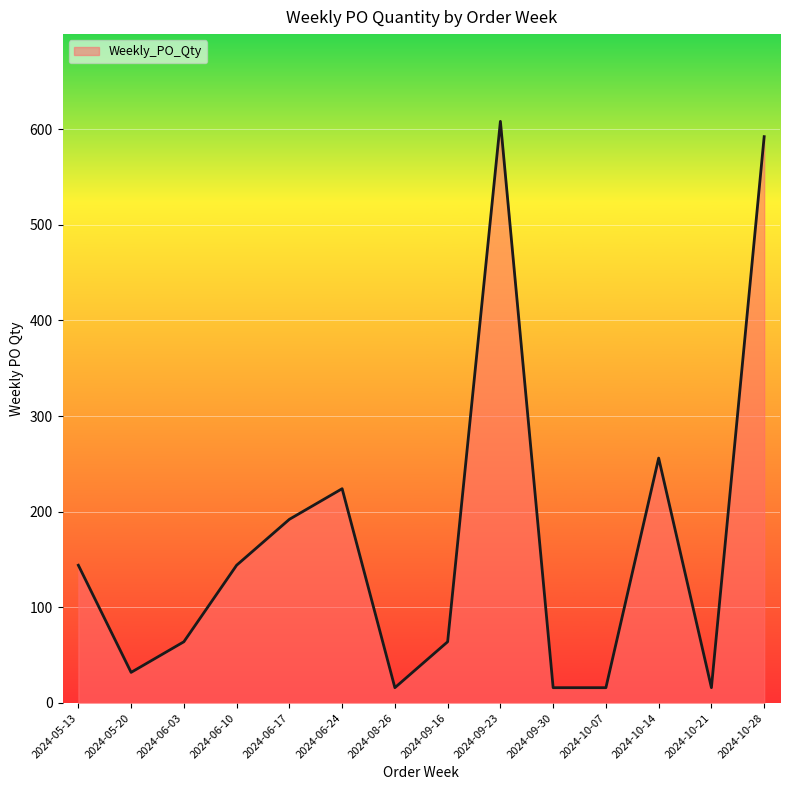

At which category does the chart reach its peak across all series?

2024-09-23